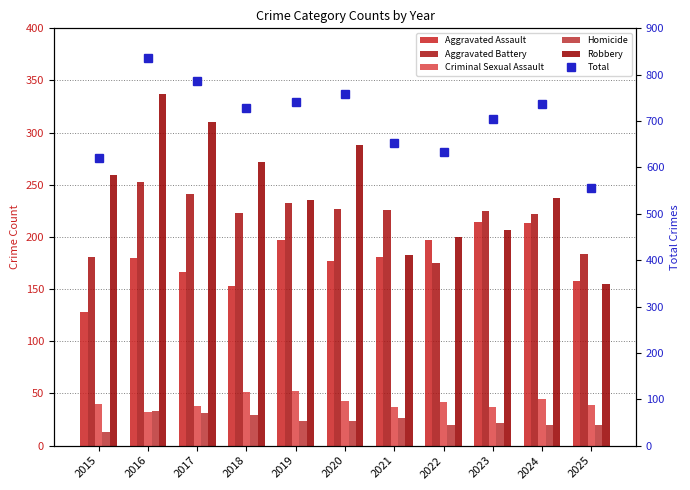

Which series has the largest total across all categories?

Total